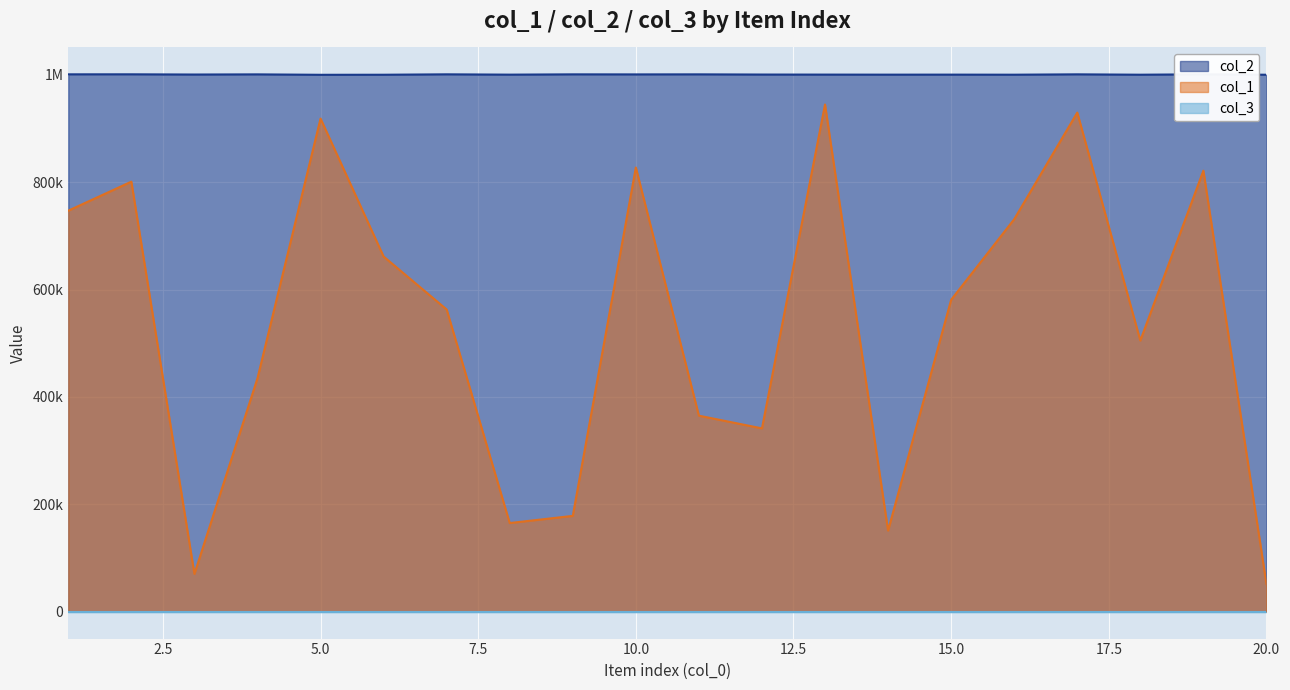

Reading left to right, transcribe all the data shown in this chart.

col_1: 1=746971	2=800992	3=70396	4=434756	5=918501	6=661564	7=562921	8=165154	9=178491	10=827368	11=365147	12=341468	13=944778	14=151151	15=580926	16=731057	17=929634	18=505097	19=821425	20=51575
col_2: 1=1000922	2=1000949	3=1000550	4=1000839	5=1000054	6=1000164	7=1000917	8=1000338	9=1000878	10=1000781	11=1000868	12=1000523	13=1000417	14=1000321	15=1000367	16=1000236	17=1000902	18=1000218	19=1000950	20=1000162